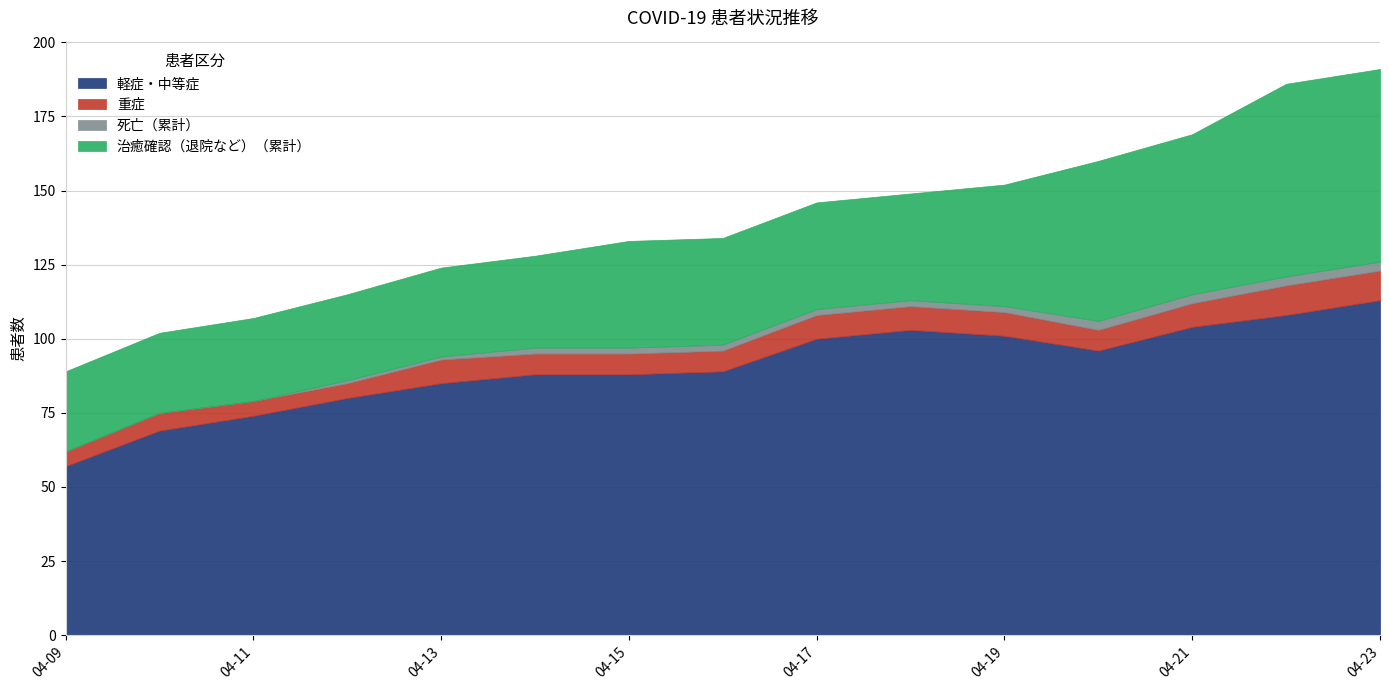

At which label does 死亡（累計） first exceed 2?

2020-04-20